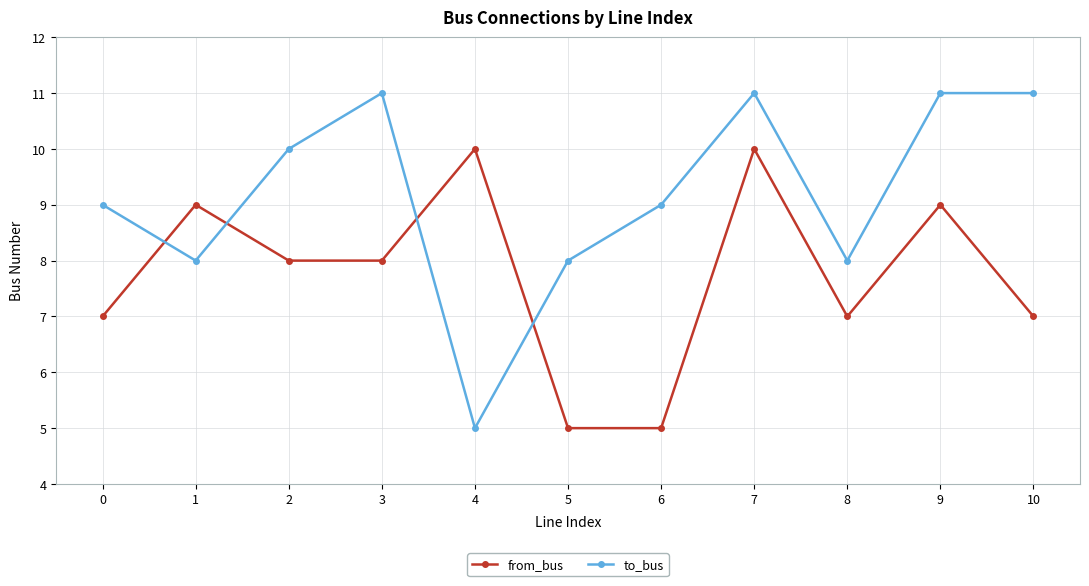

Which series has the largest range (max minus min)?

to_bus